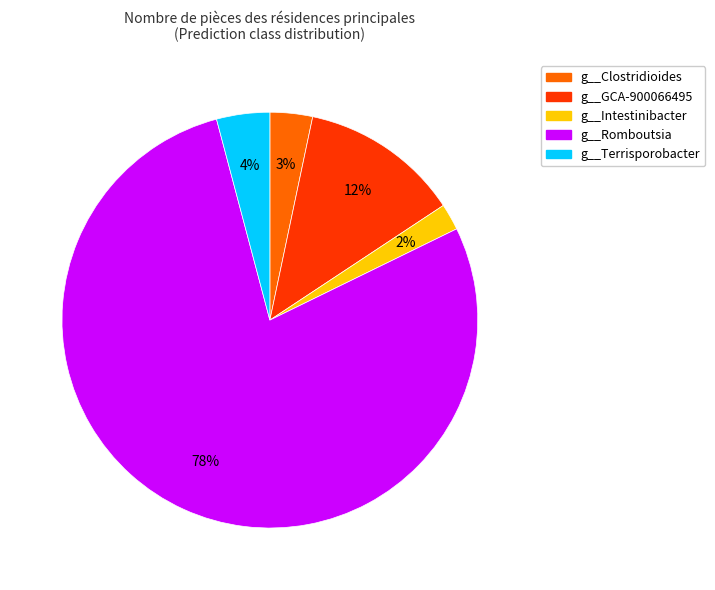

Count the number of slices in the pie.

5